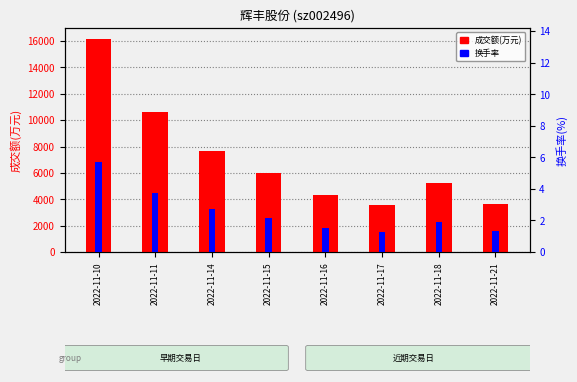

How many data points in 换手率 are above 2?

4